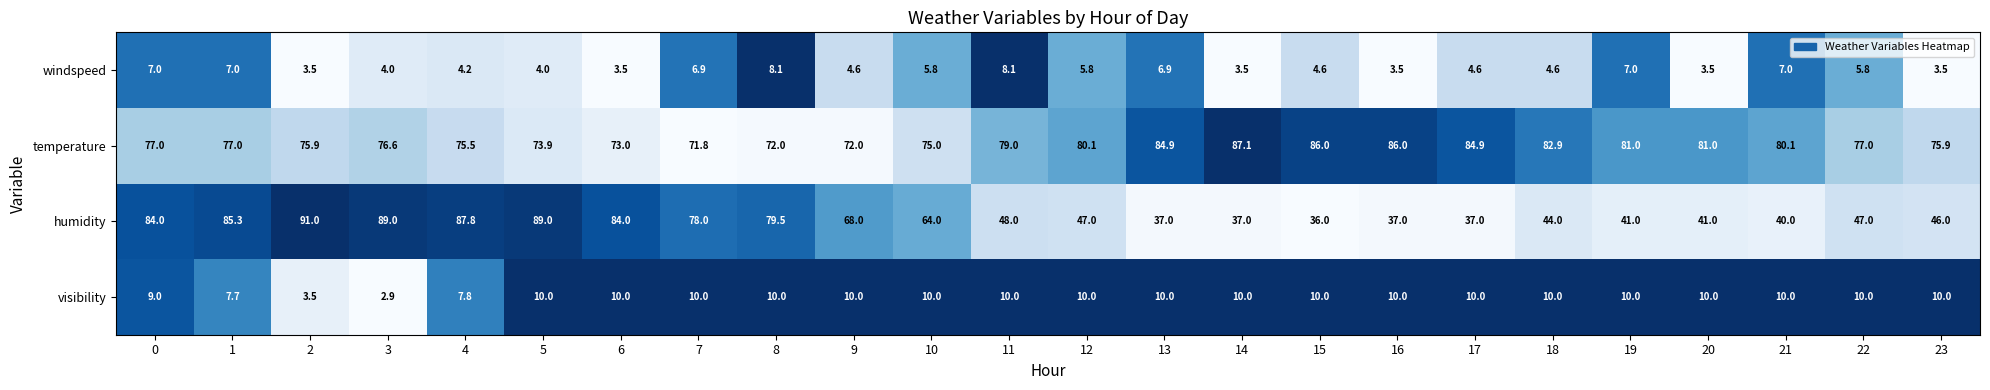

What is the difference between the highest and lowest values at 0?

77.0